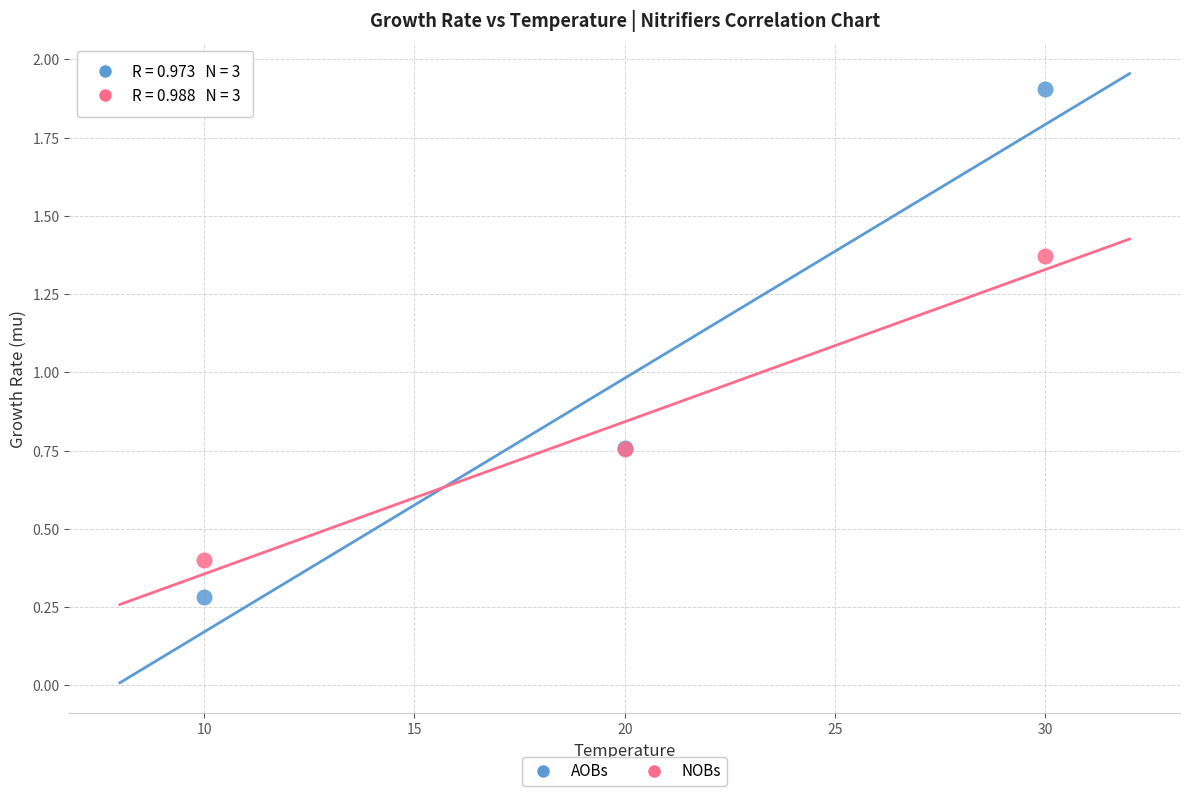

What are all the series names shown in the legend?

AOBs, NOBs